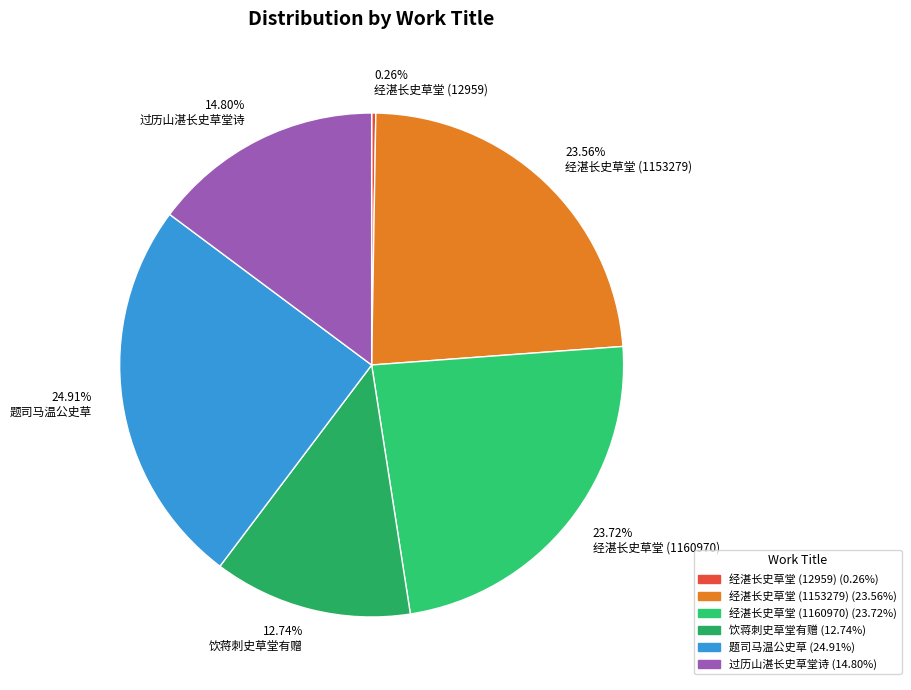

How many segments does this pie chart have?

6